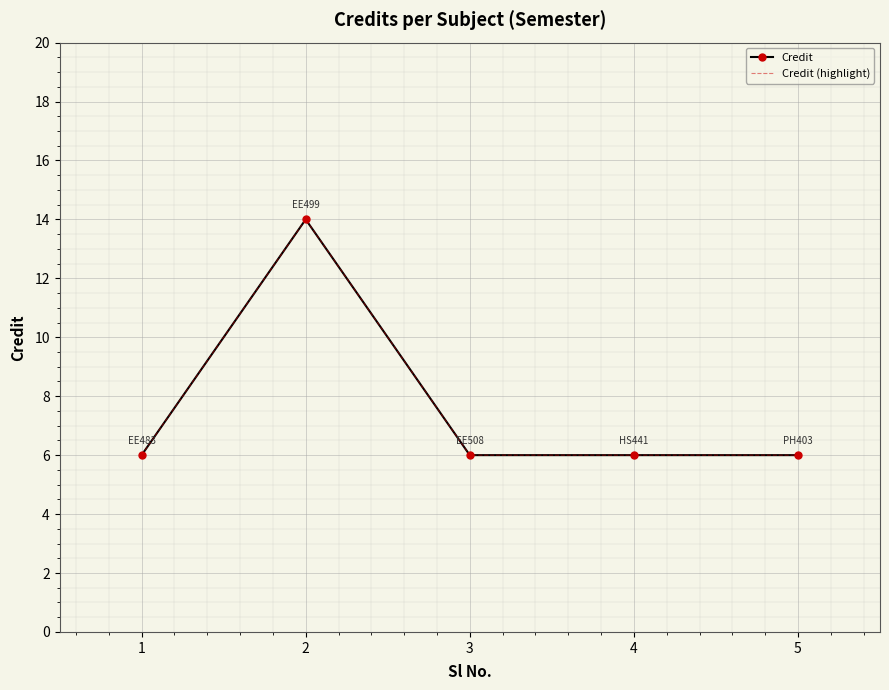

Is it true that Credit (highlight) equals 9 at 4?

False